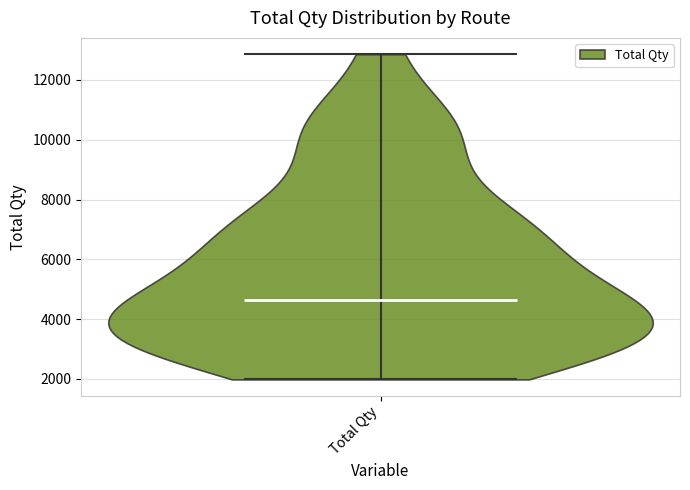

Read this violin plot against the y-axis: where its median line is, and the lowest and highest points the violin reaches. The values are not printed on the chart, so give them approximately, as read against the axis.

median line 4600, lowest point 2000, highest point 12800